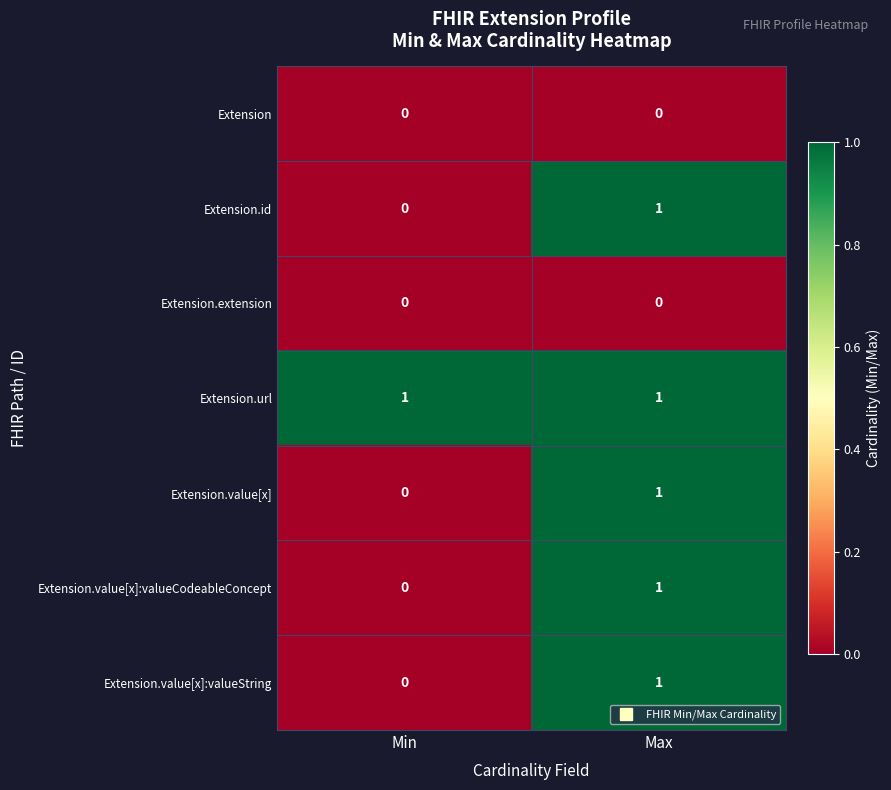

Which category has the lowest value in the Extension.value[x]:valueString series?

Min